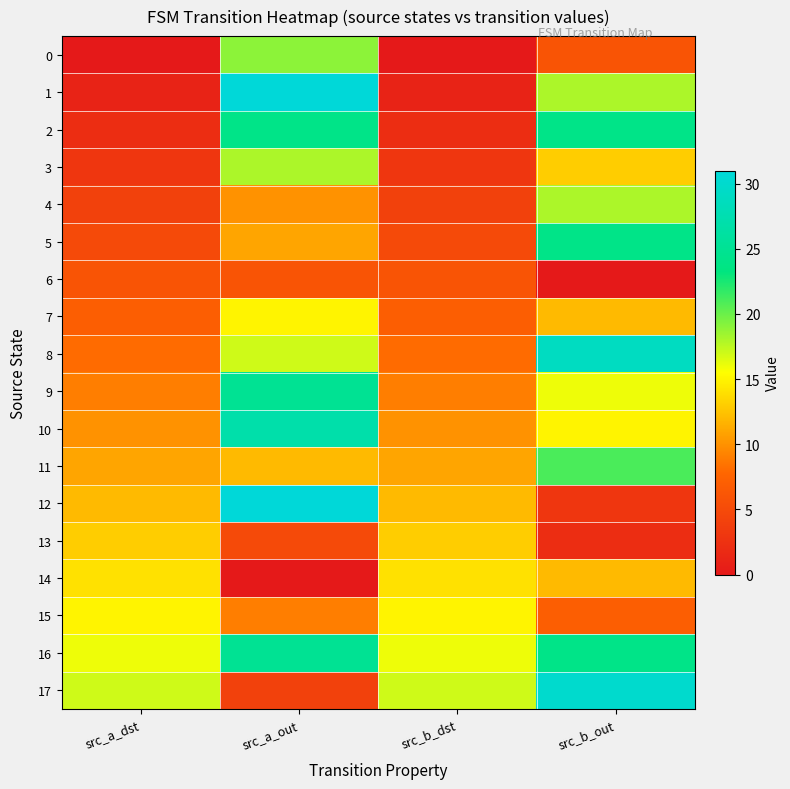

Which series has the widest spread of values?

1